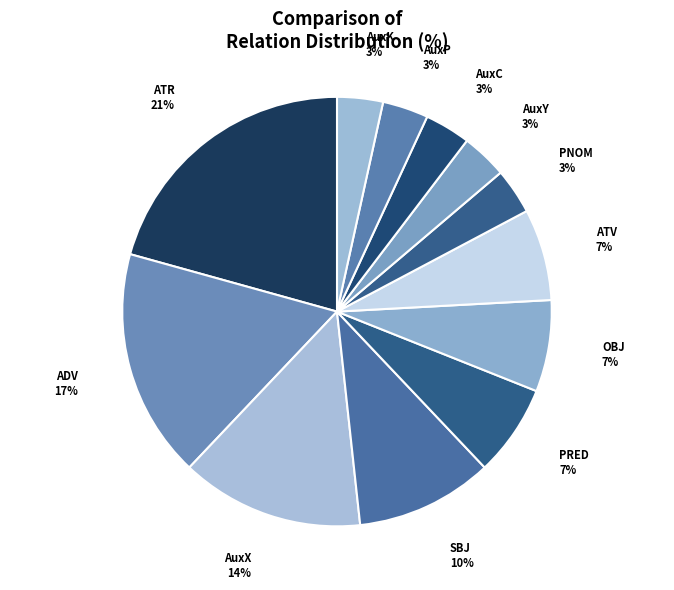

Is there any slice that represents more than half of the pie?

No